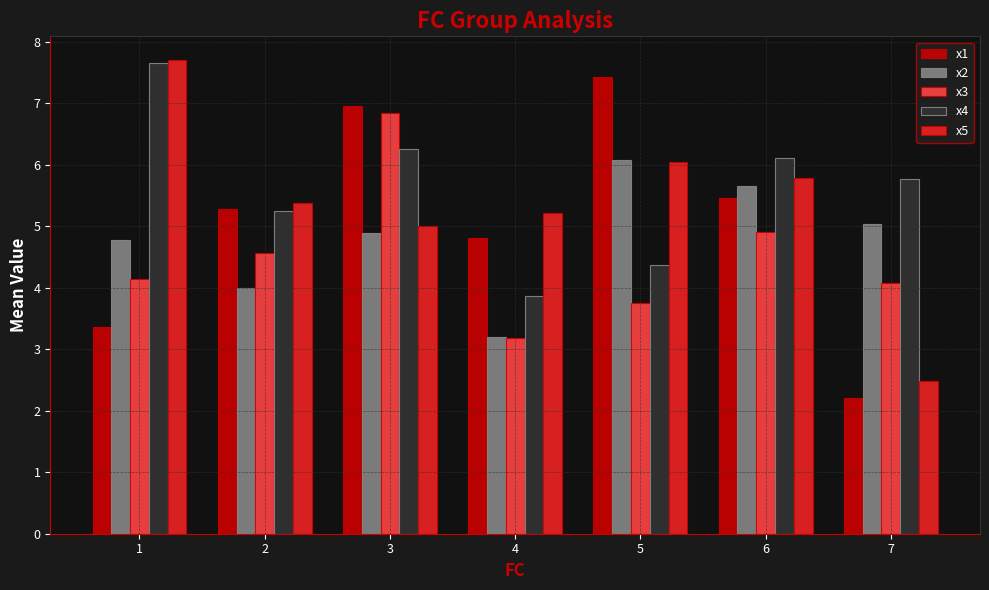

At which category does the chart reach its peak across all series?

1